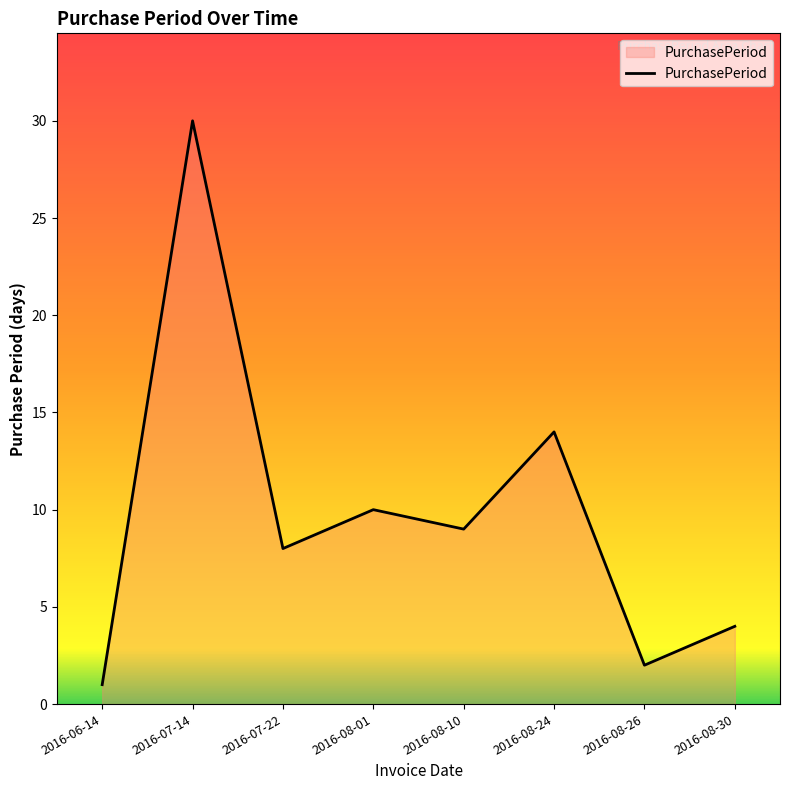

The chart shows a value of 9 at 2016-08-10. True or false?

True